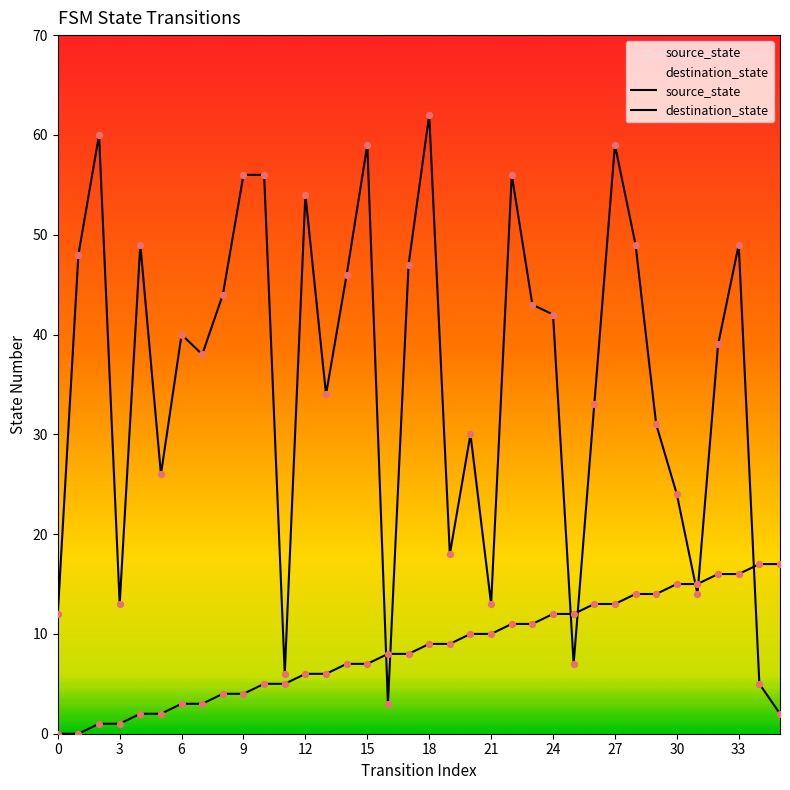

At which category is the sum across all series the highest?

27